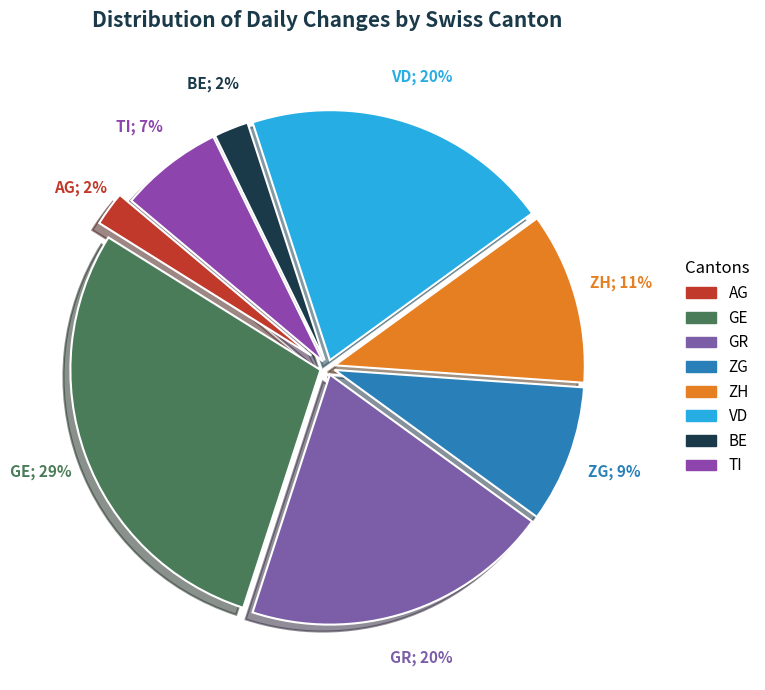

Does any single category account for the majority?

Yes